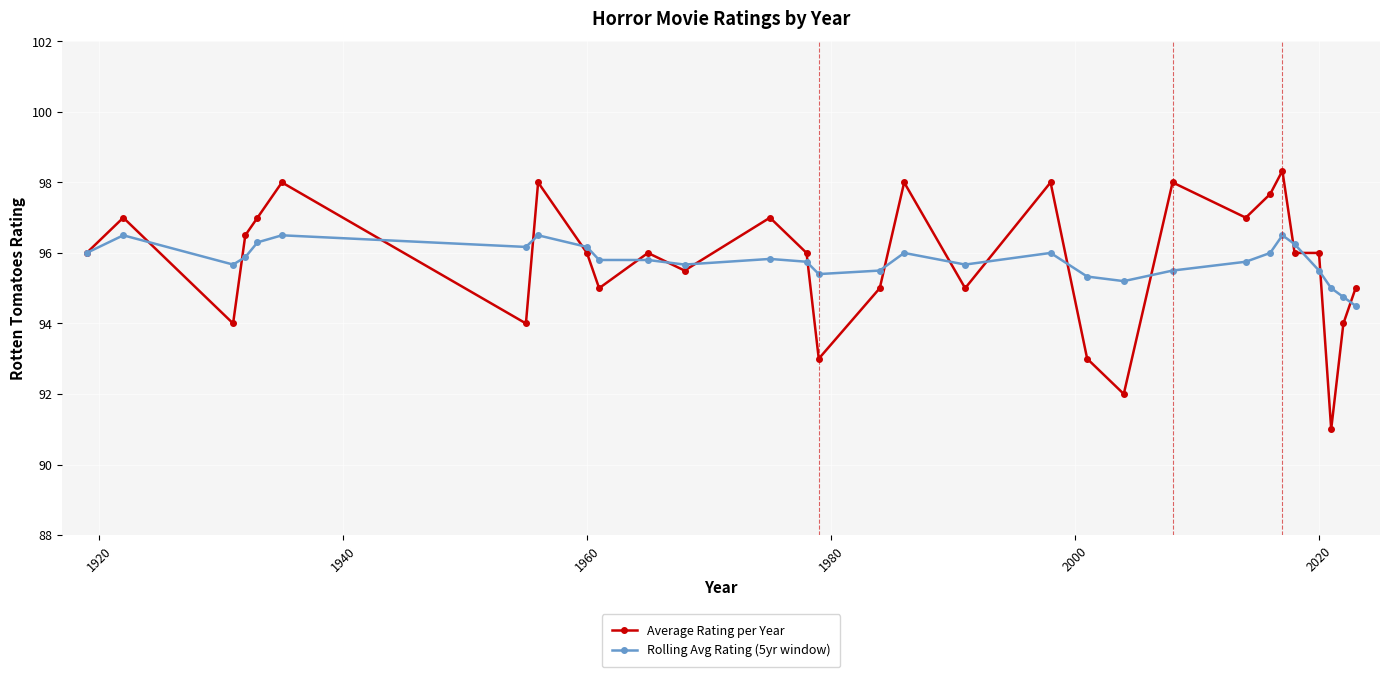

True or false: Rolling Avg Rating (5yr window) has more than 2 points higher than both neighbors.

True